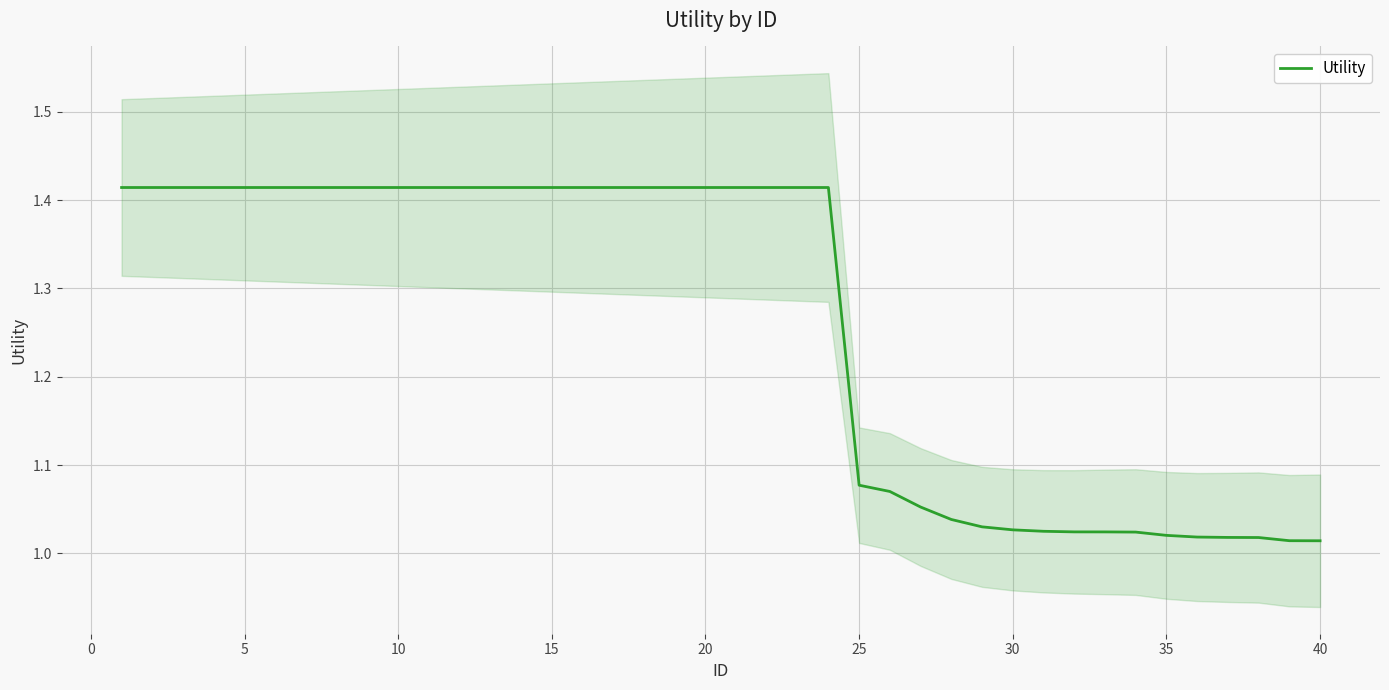

What is the difference between the maximum and minimum values?

0.4